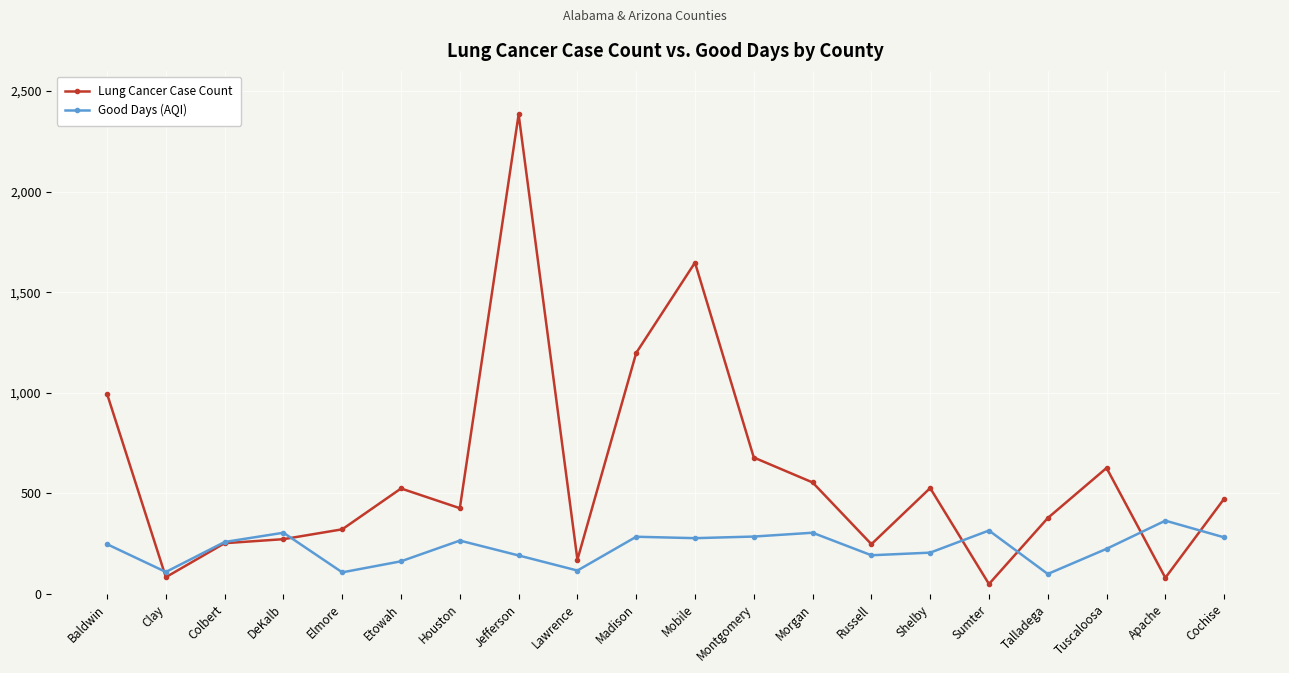

List the series in order of their overall mean, highest first.

Lung Cancer Case Count, Good Days (AQI)